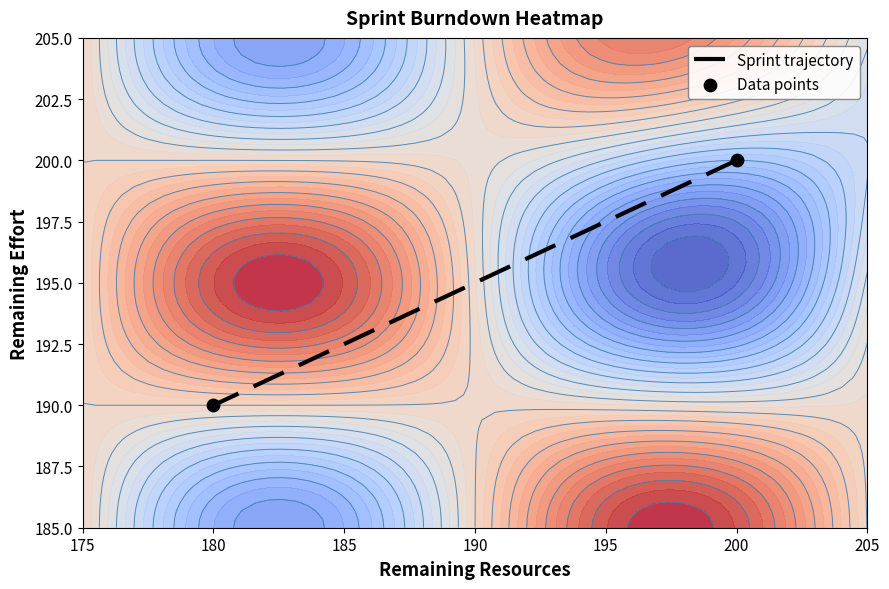

What is the maximum value shown in the chart?

200